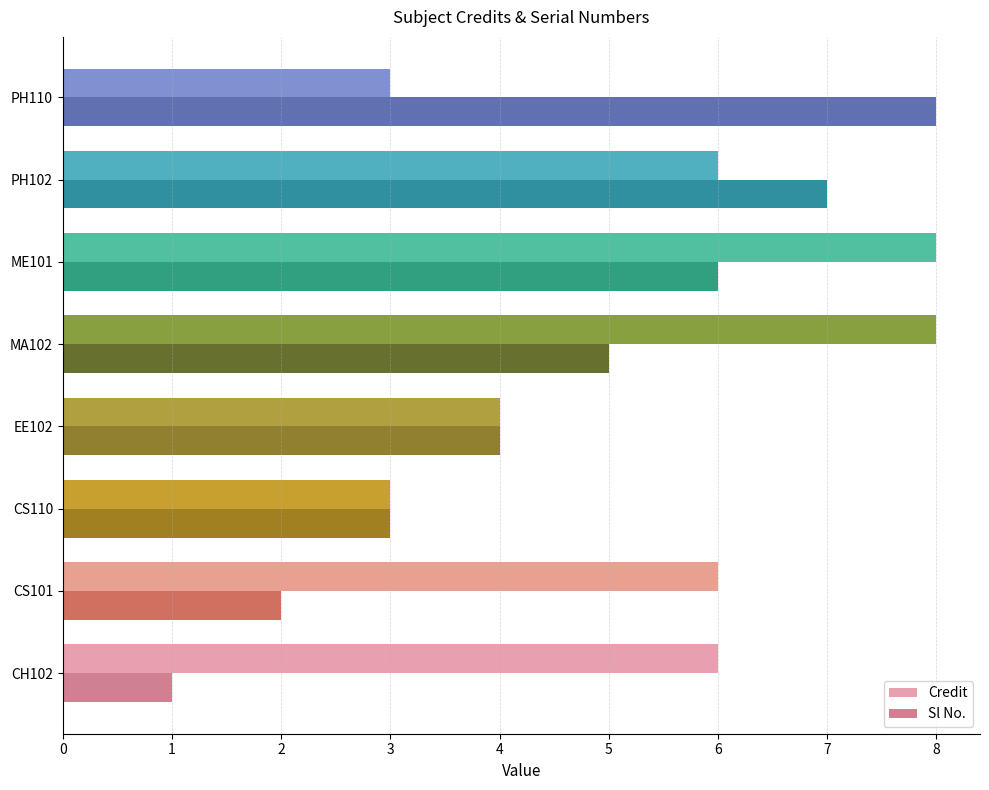

Which series changed the most between CS110 and PH102?

Sl No.